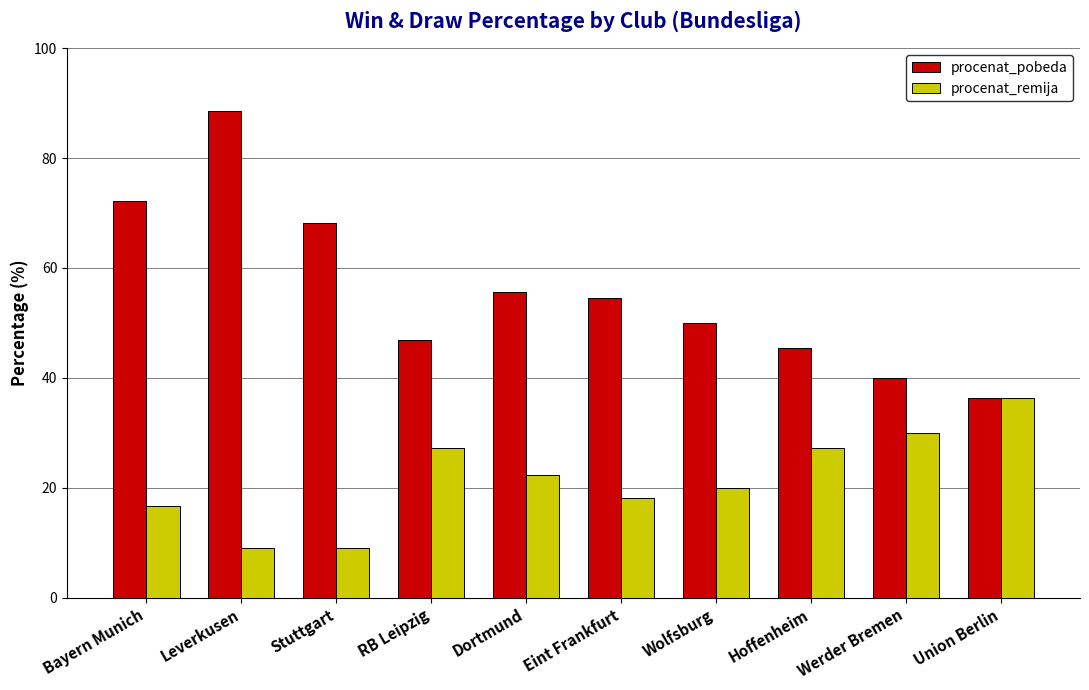

The value of procenat_pobeda at Dortmund is 55.6. True or false?

True